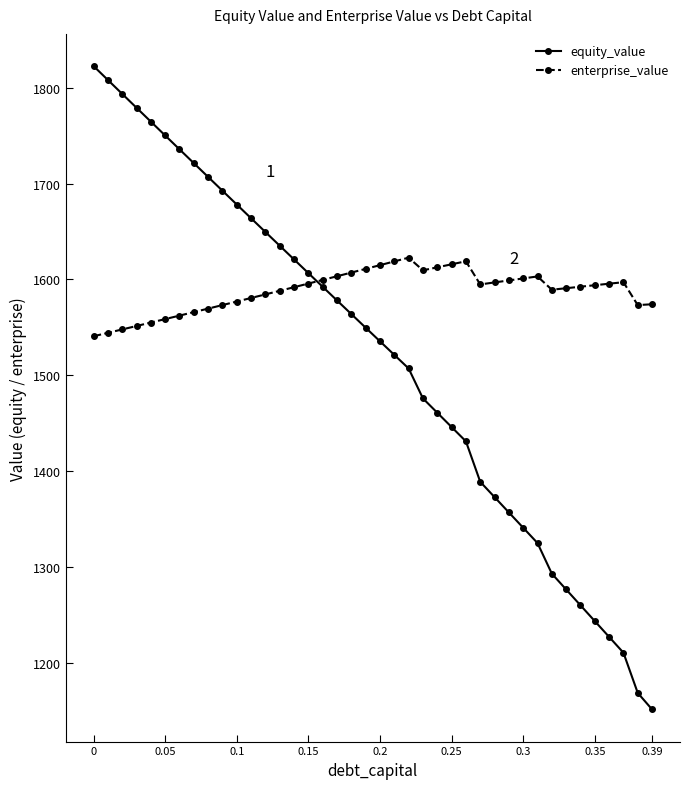

What is the difference between the second highest and minimum values in the enterprise_value series?

78.2